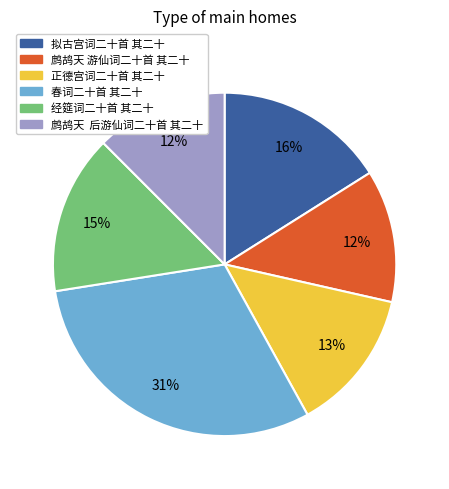

Which slice is the largest?

春词二十首 其二十